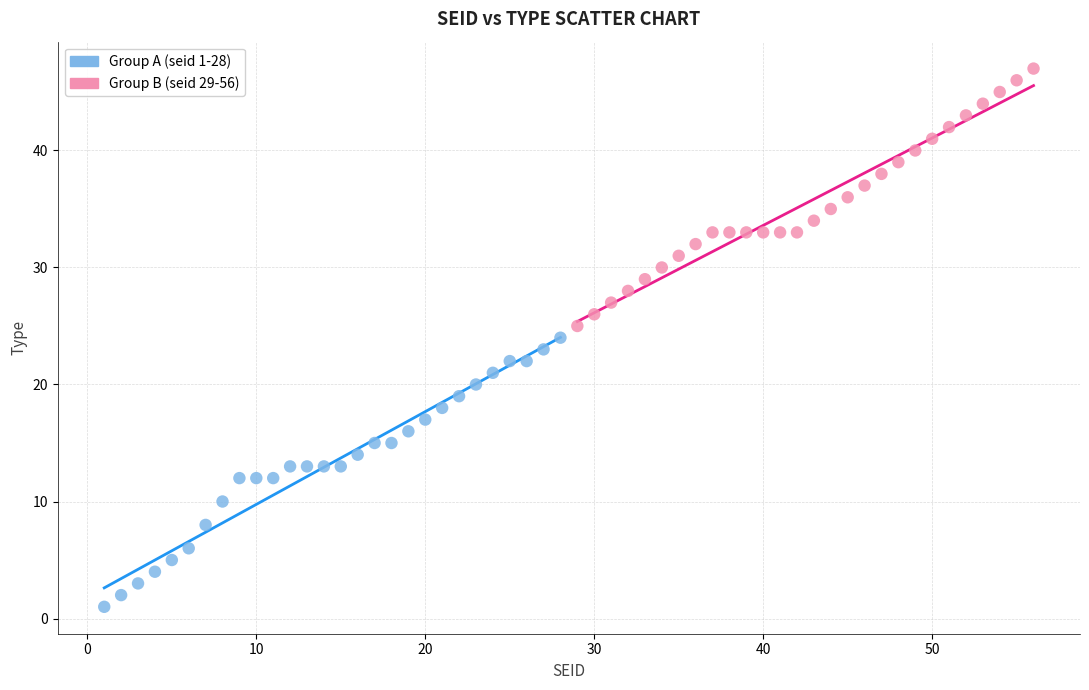

Which series contains the highest Y value?

Group B (seid 29-56)